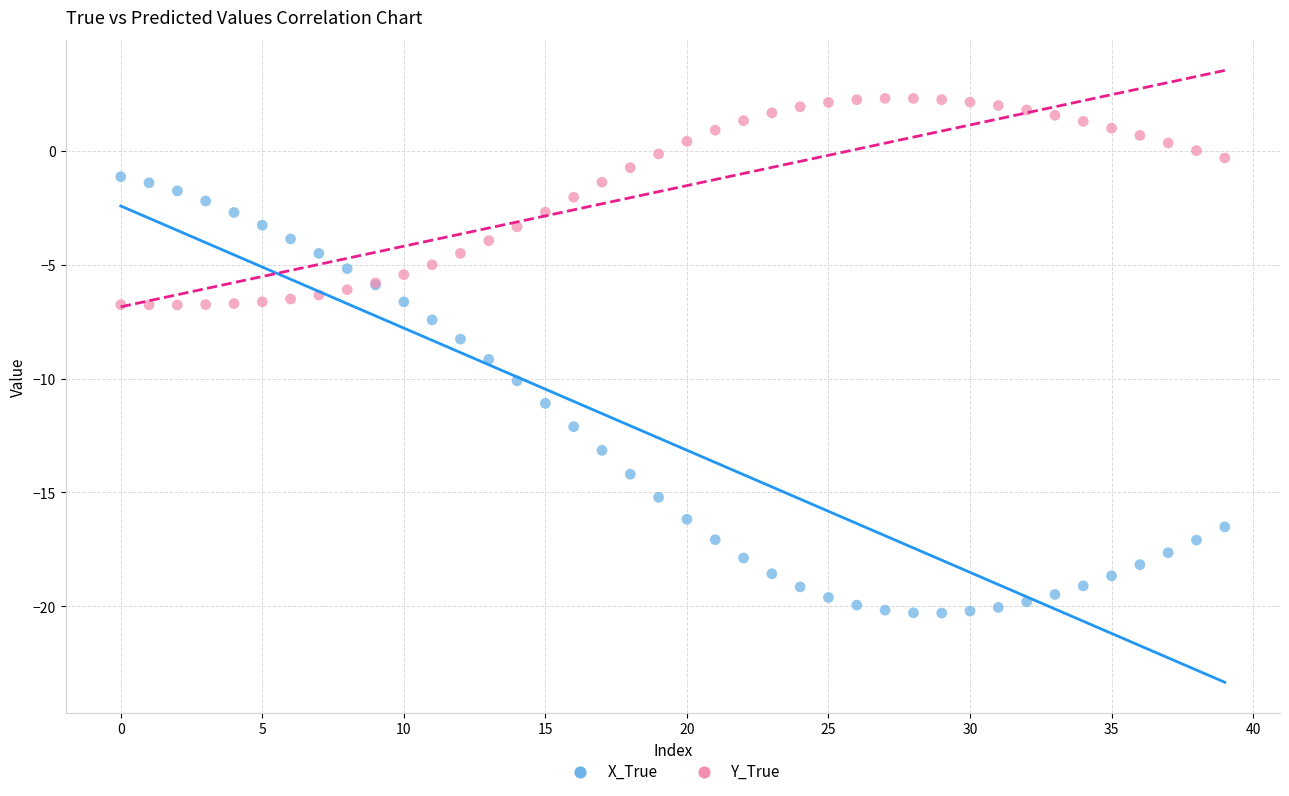

What are all the series names shown in the legend?

X_True, Y_True